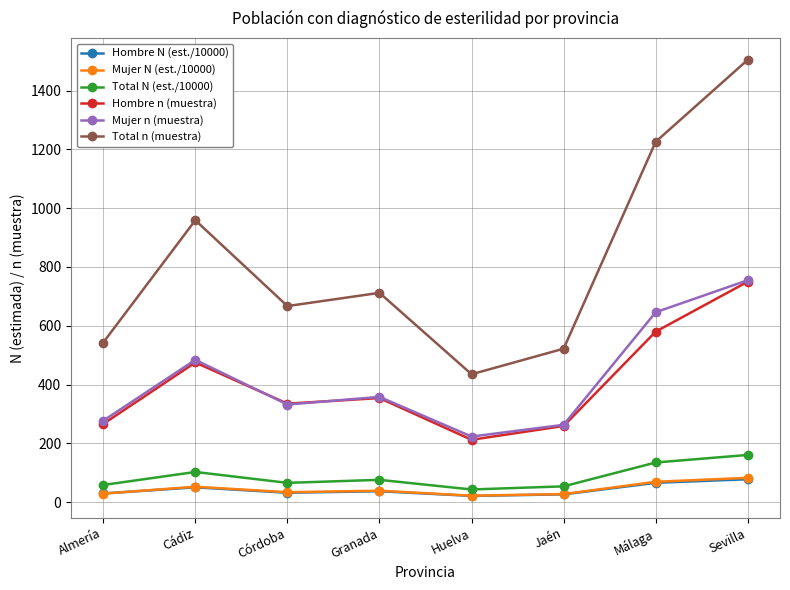

At which category does the chart reach its peak across all series?

Sevilla